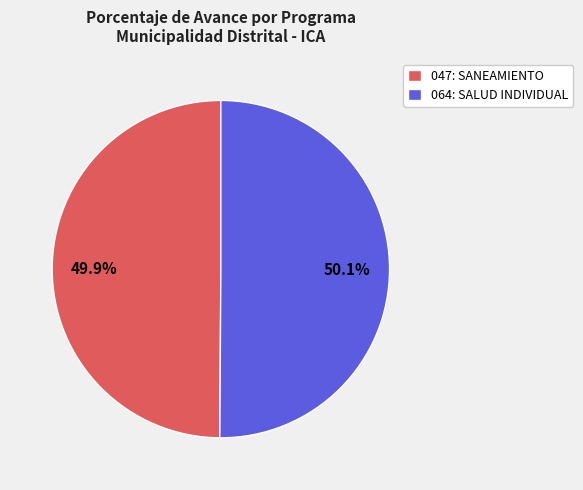

How much of the chart is everything except 064: SALUD INDIVIDUAL?

49.9%